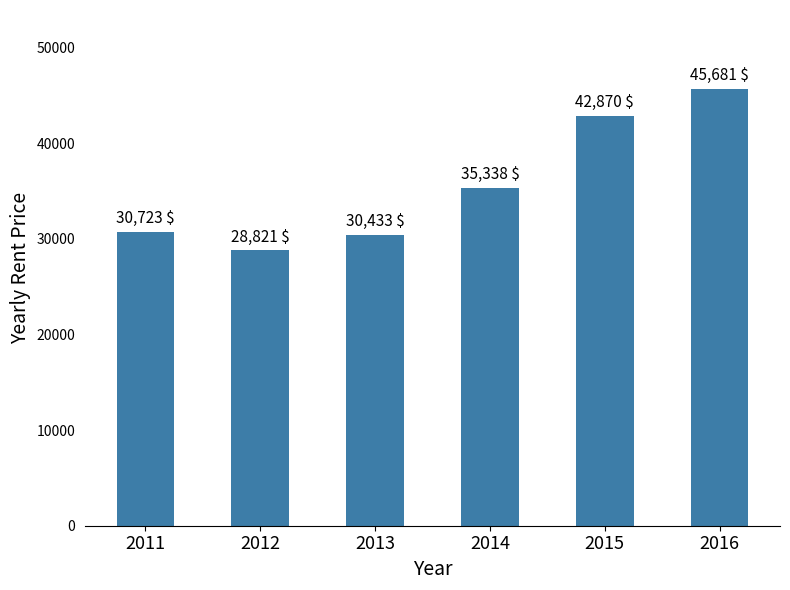

Where is the data nearest to the value 37251?

2014